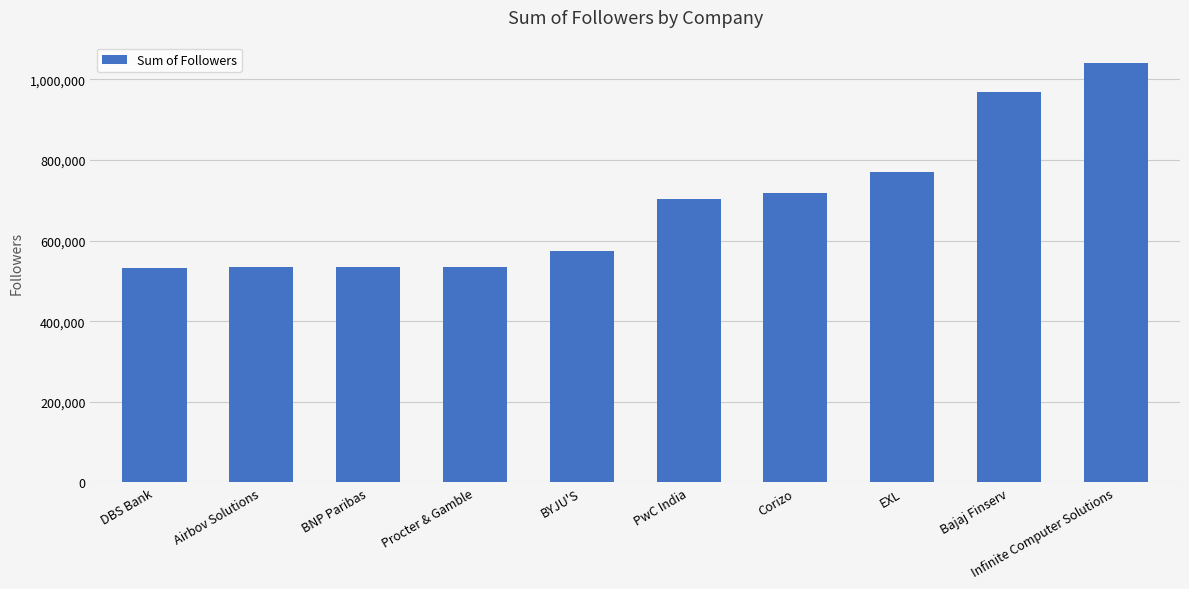

The chart shows a value of 371881 at Airbov Solutions. True or false?

False